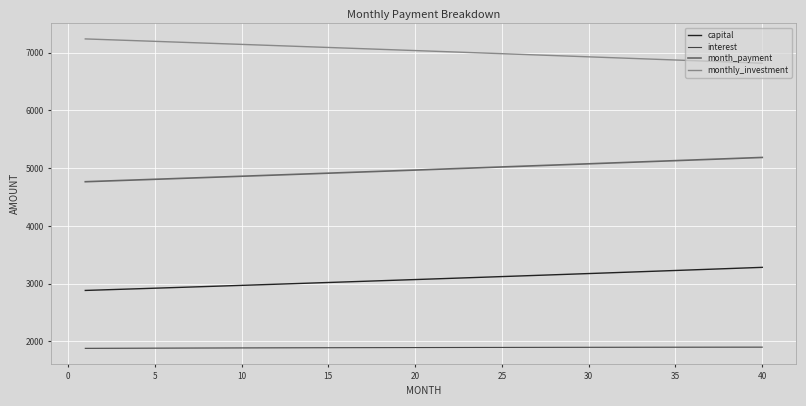

What are all the series names shown in the legend?

capital, interest, month_payment, monthly_investment